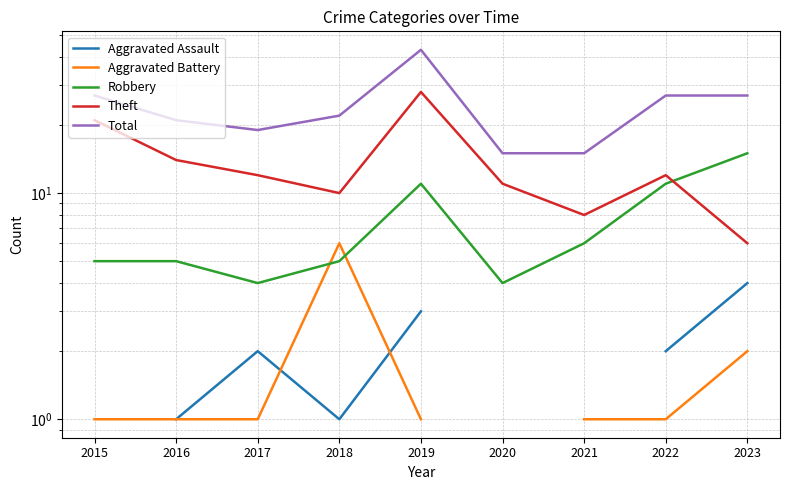

True or false: Theft has more than 0 interior local peaks.

True